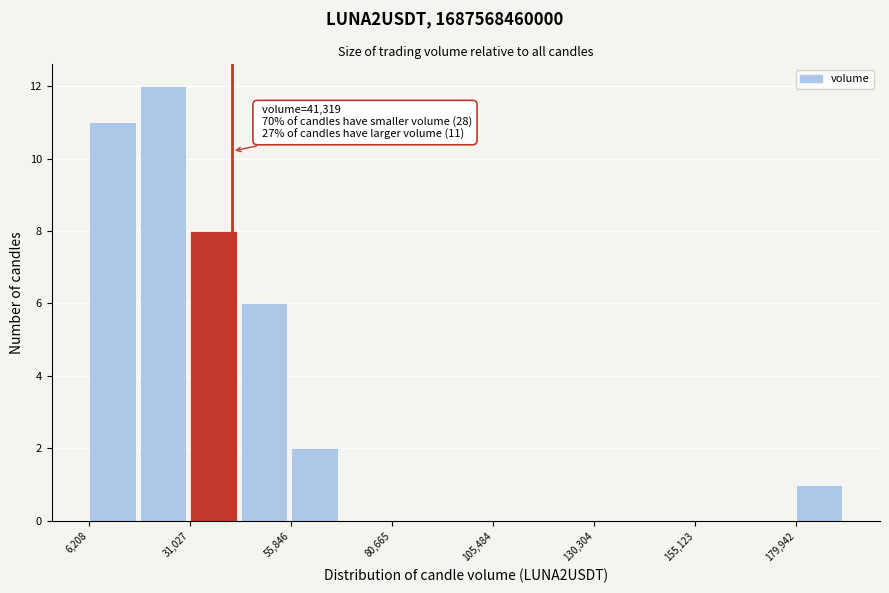

Read against the x-axis, roughly where is the centre of the tallest bar?

25000